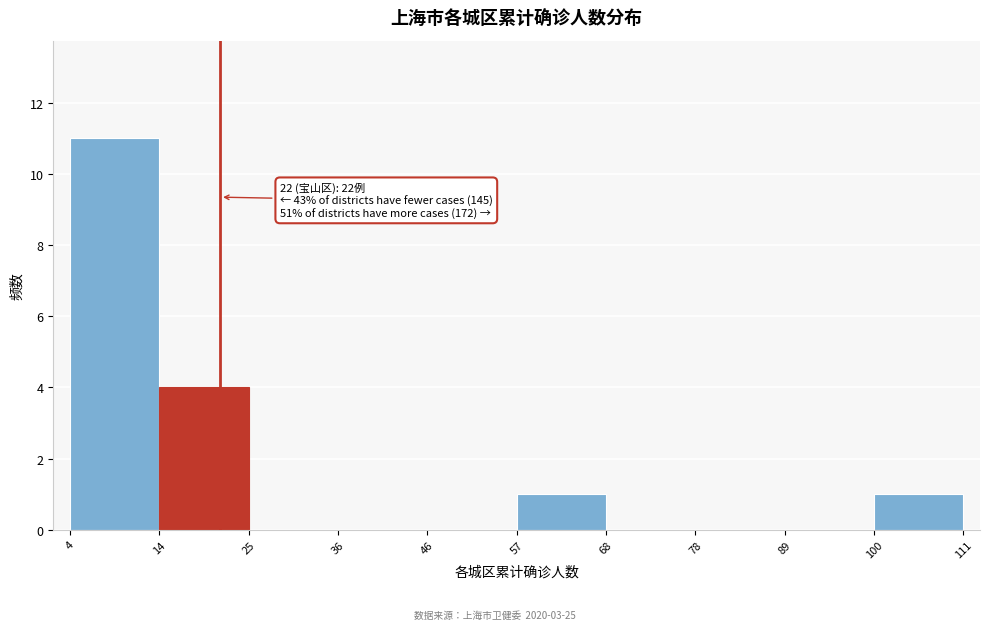

Which range on the x-axis has the tallest bar?

4 to 14